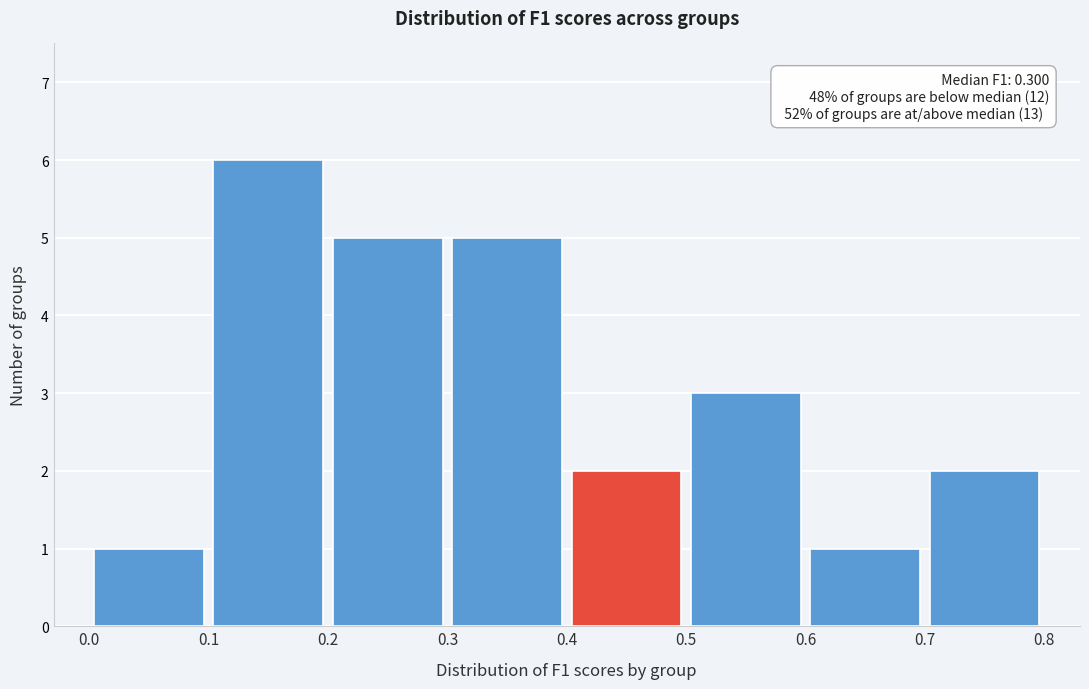

Over which range of the x-axis is the bar tallest?

0.1 to 0.2